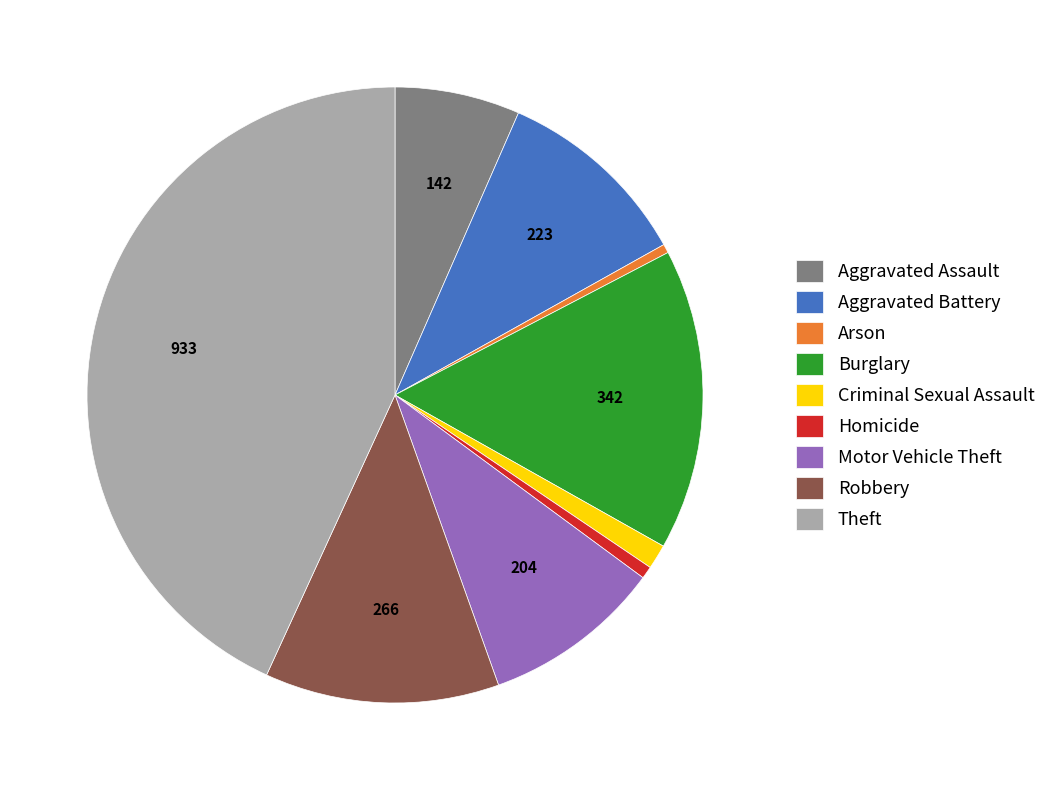

What is the largest slice in the pie chart?

Theft